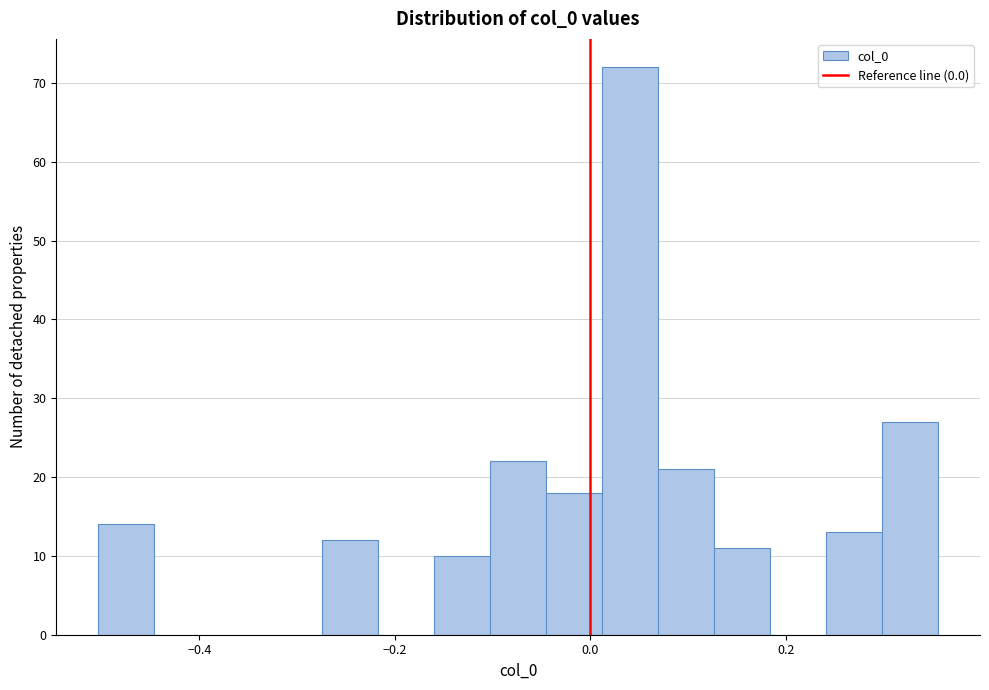

Read against the x-axis, roughly where is the centre of the tallest bar?

0.04